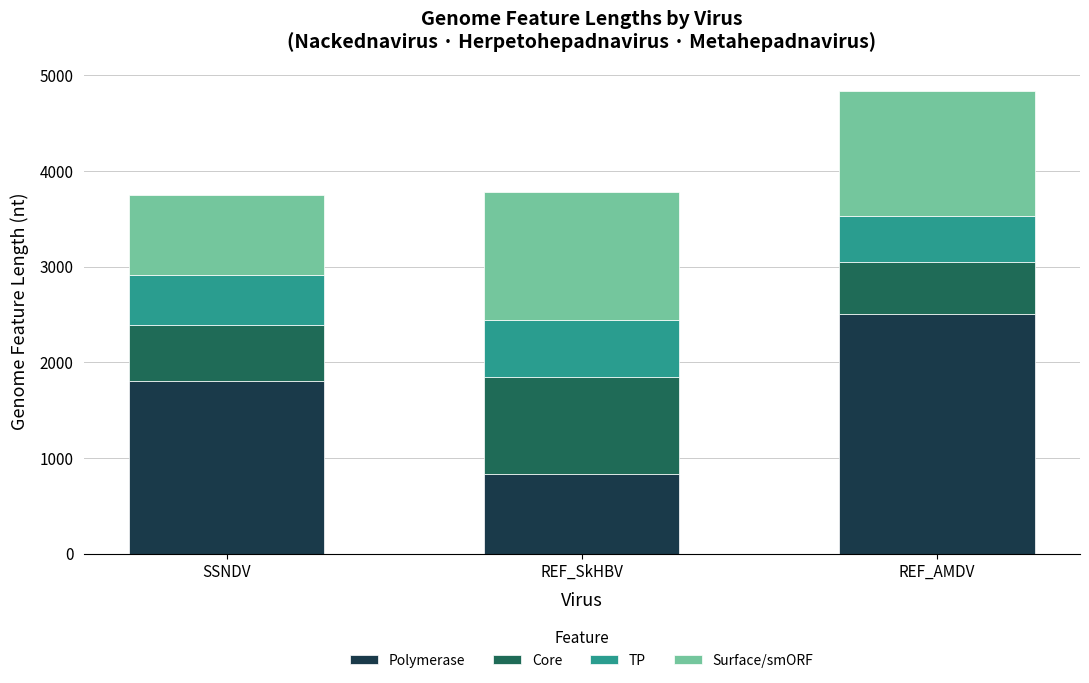

What is the sum of all Polymerase values?

5154